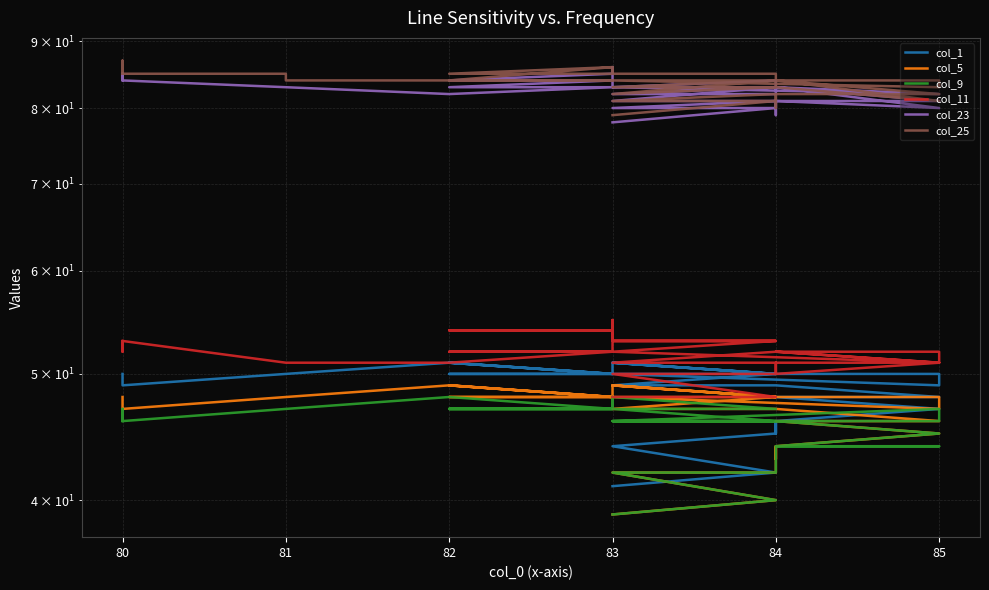

True or false: col_9 has more than 0 points higher than both neighbors.

True